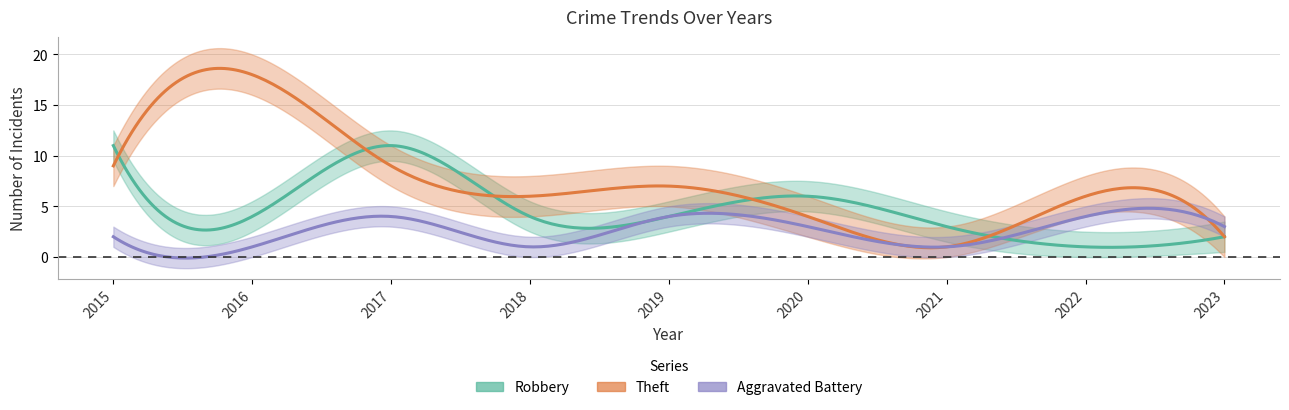

How many lines are shown in the chart?

3